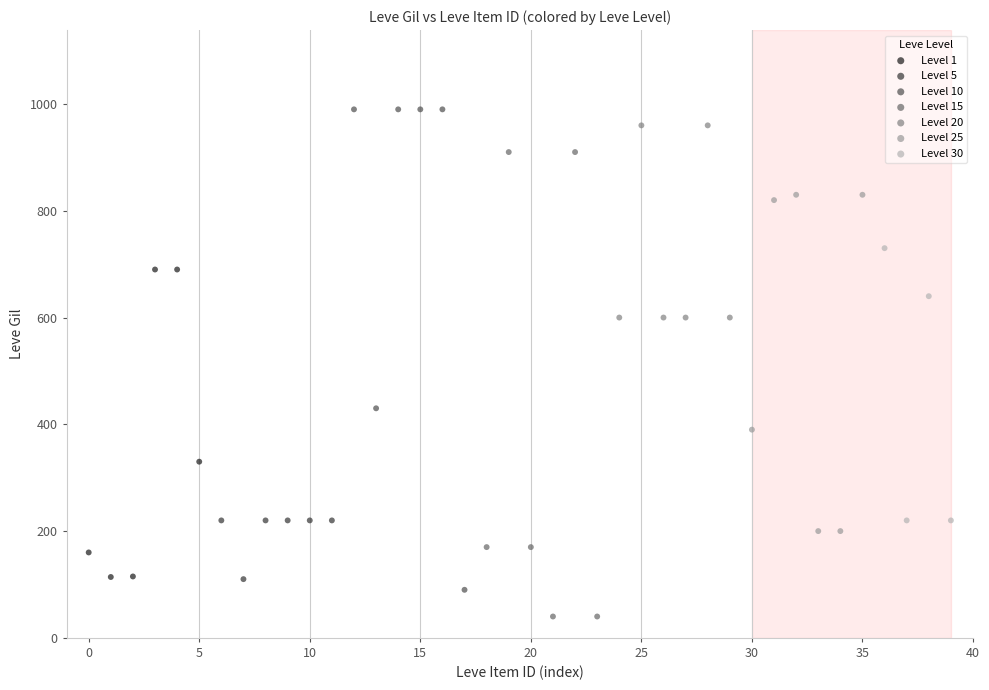

Which series reaches the minimum Y coordinate?

Level 15